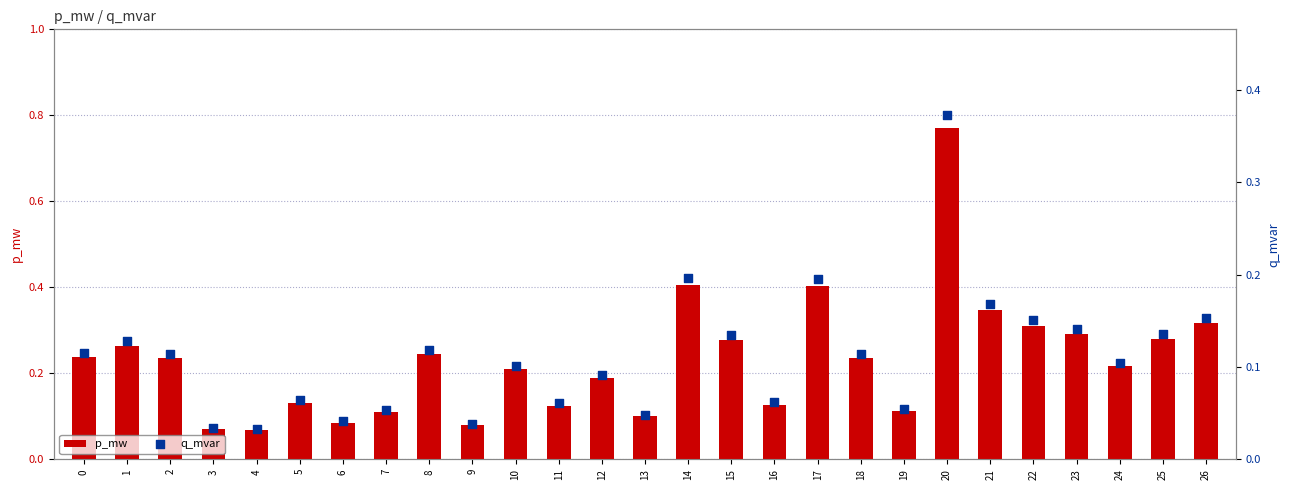

At which category is the sum across all series the highest?

20